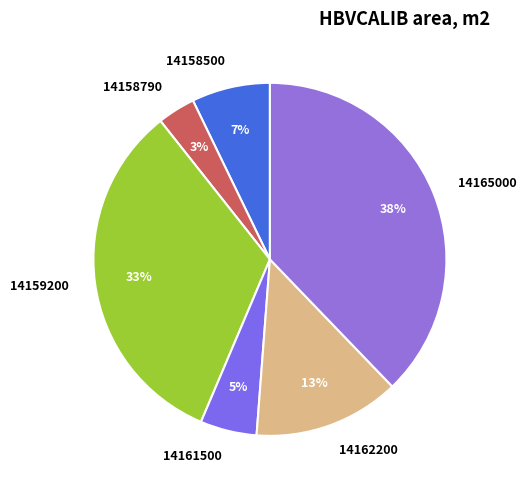

To the nearest percent, what is the difference between the 14161500 and 14165000 slice percentages?

33%